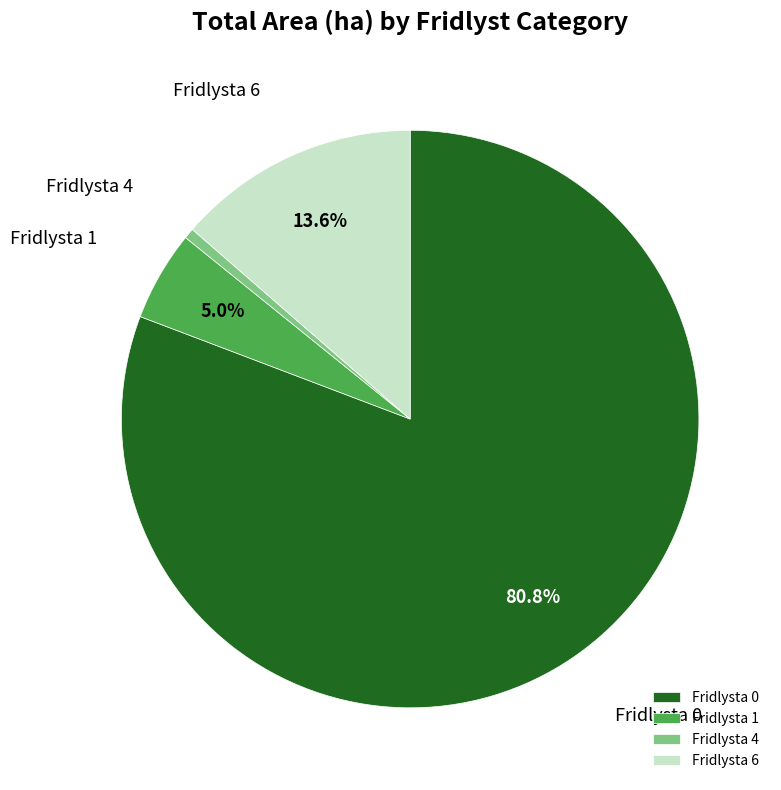

Is there a majority slice in this chart?

Yes